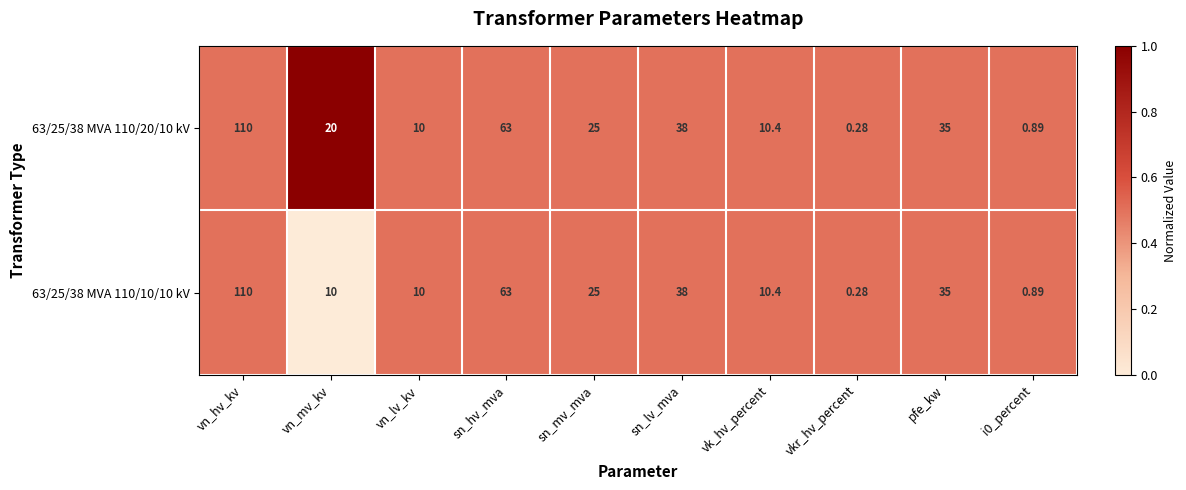

At which label is 63/25/38 MVA 110/10/10 kV closest to 55?

sn_hv_mva